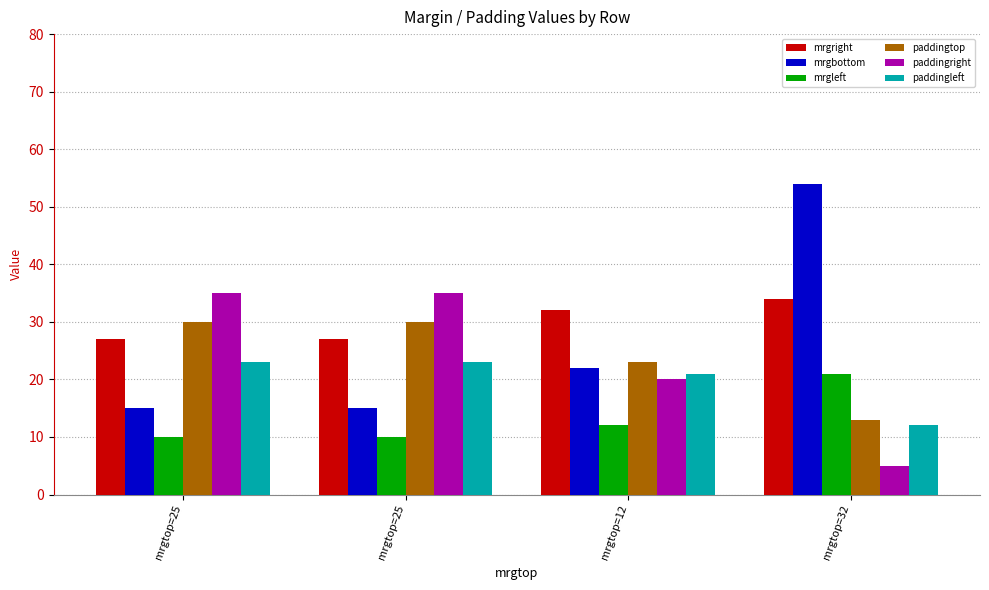

How many data points in mrgright are less than 32?

2